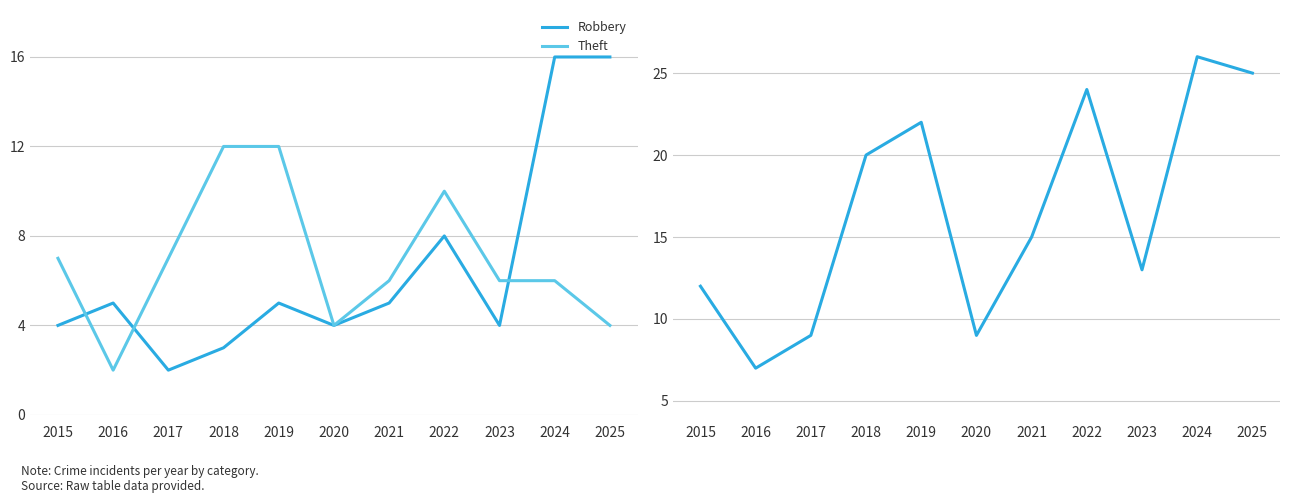

Between 2017 and 2015, which is larger?

2015